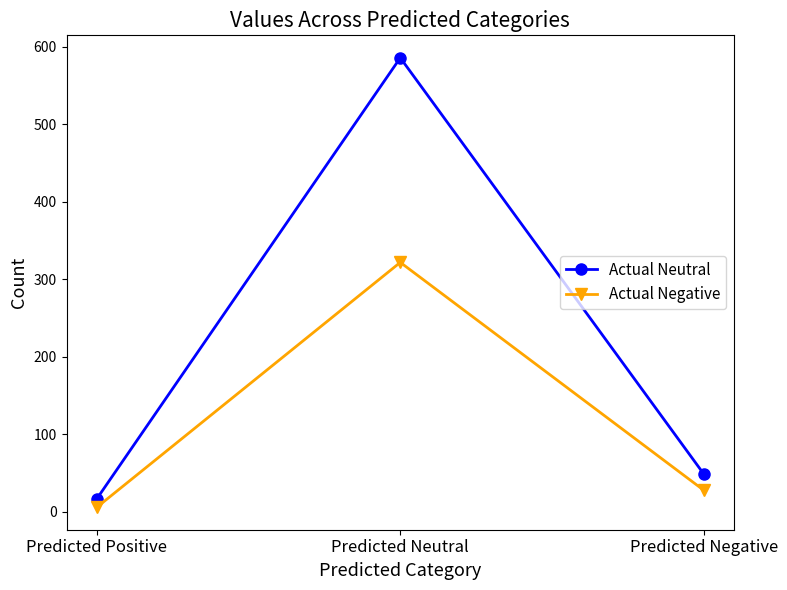

At Predicted Positive, list the series in order from smallest to largest.

Actual Negative, Actual Neutral